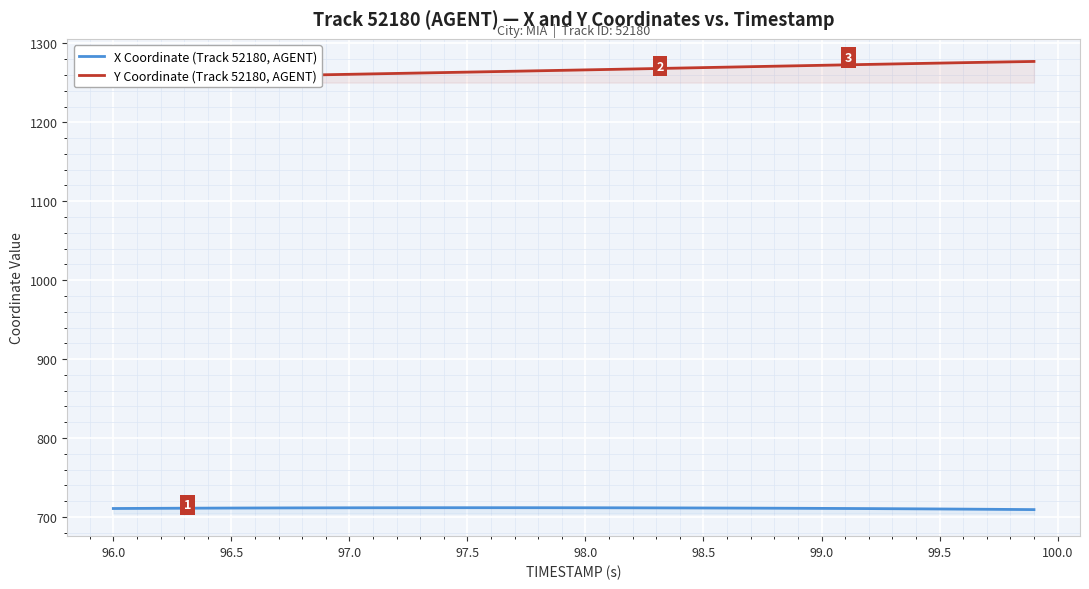

True or false: X Coordinate (Track 52180, AGENT) has a value of 710.7 at 96.0.

True